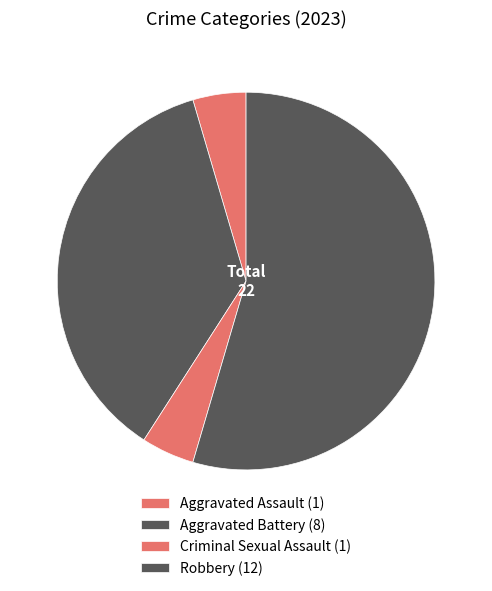

How many segments does this pie chart have?

4